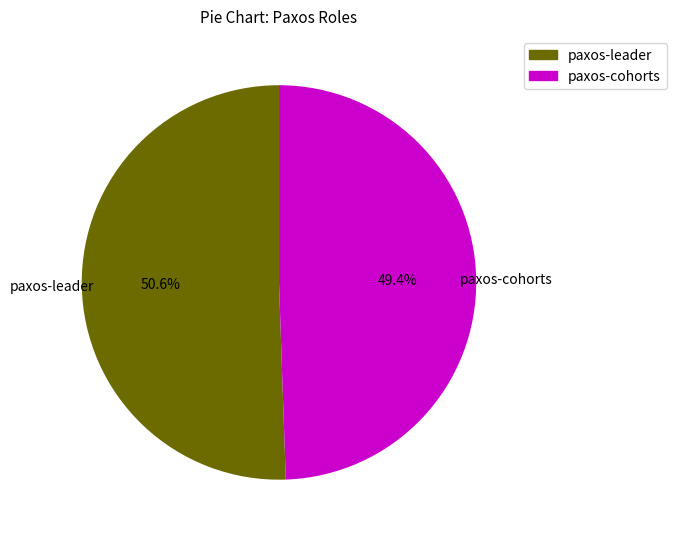

Is the sum of paxos-leader and paxos-cohorts greater than half?

Yes